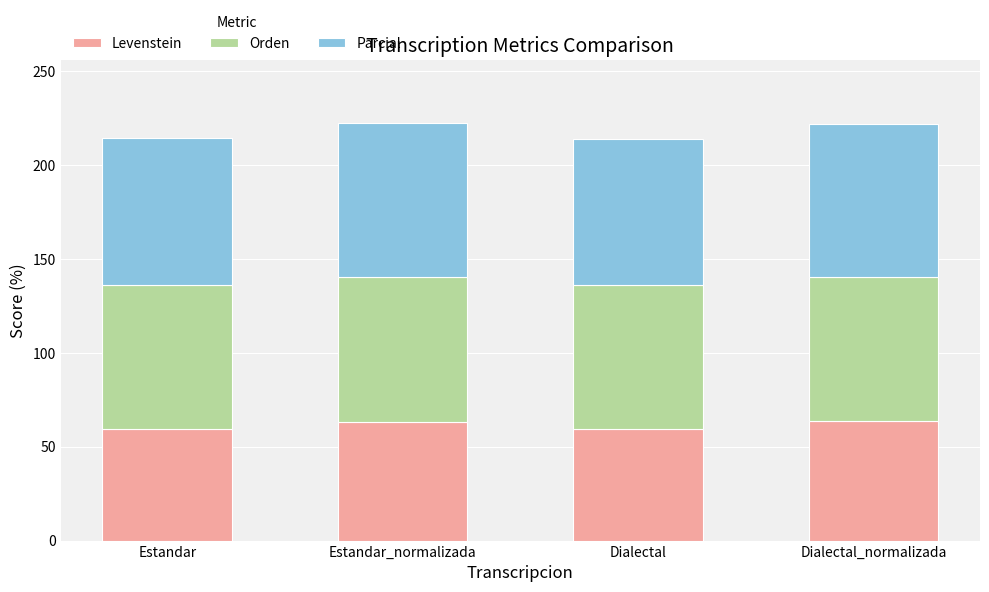

The value of Levenstein at Dialectal is 59.4. True or false?

True